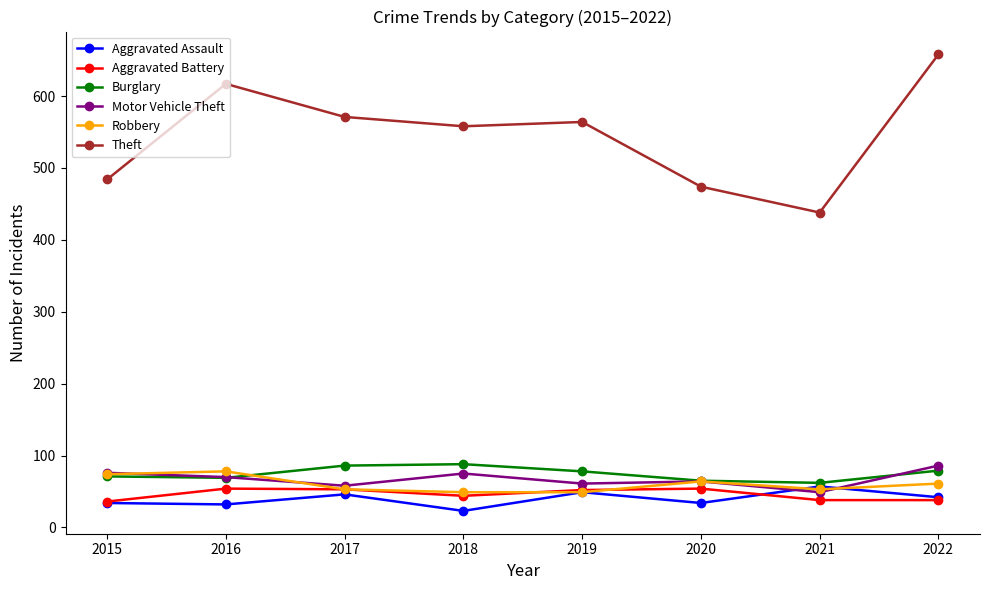

What is the value of the Motor Vehicle Theft point at the 6th from the left?

64